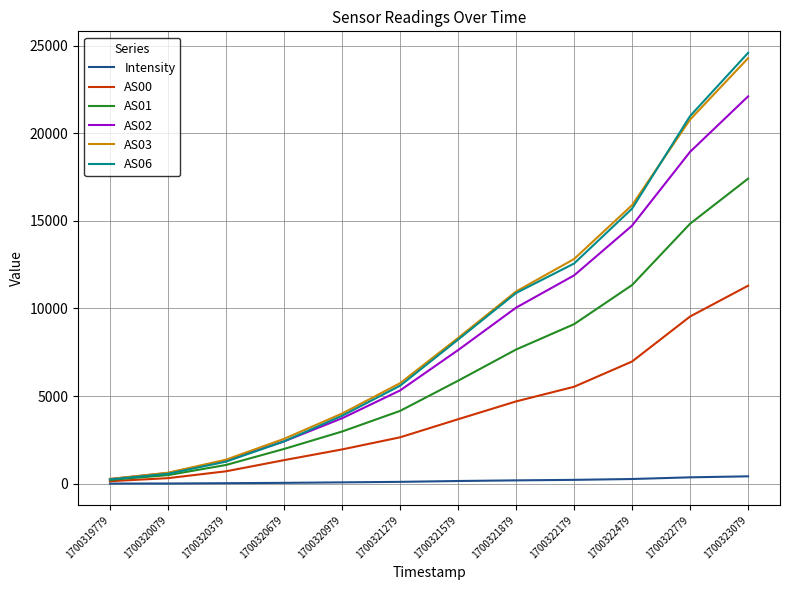

What is the approximate value of AS00 at 1700323079?

11300.0